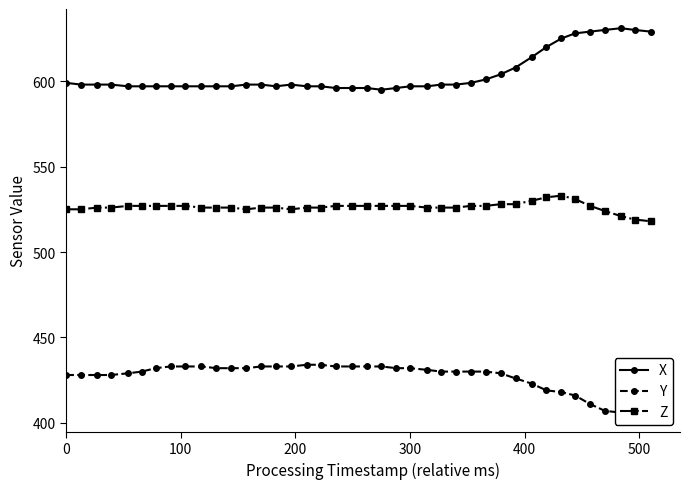

What is the highest value of the Z series?

533